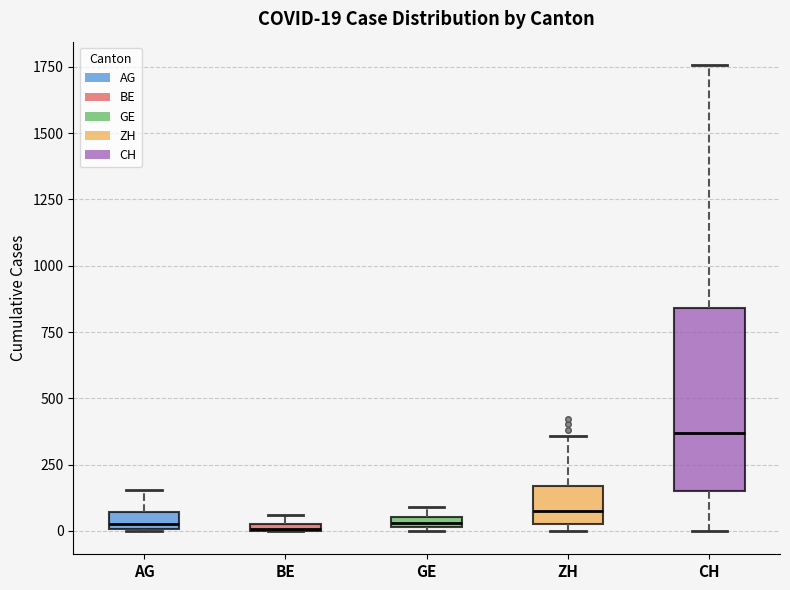

Comparing the boxes themselves (not the whiskers), which one is the tallest?

CH